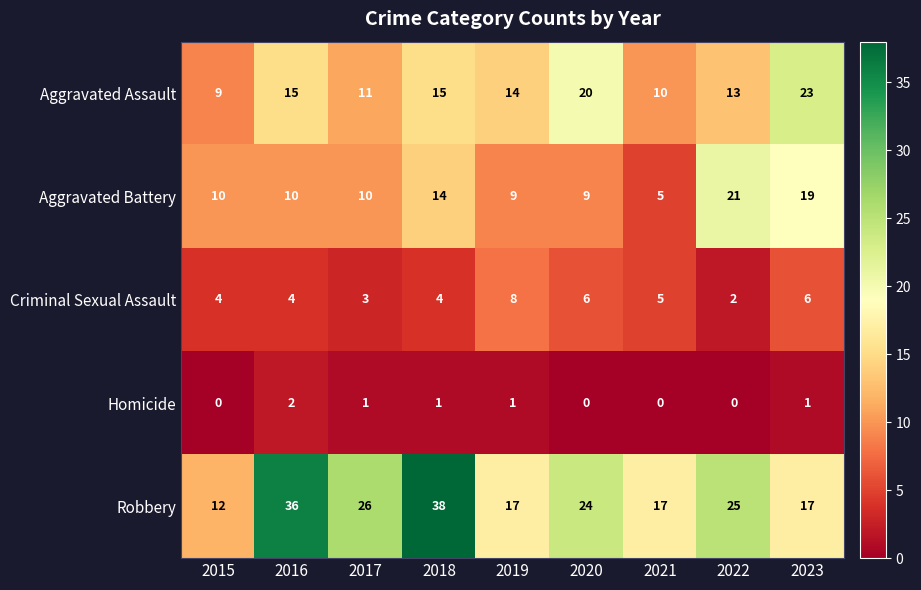

How many values in the Criminal Sexual Assault series are below 4?

2